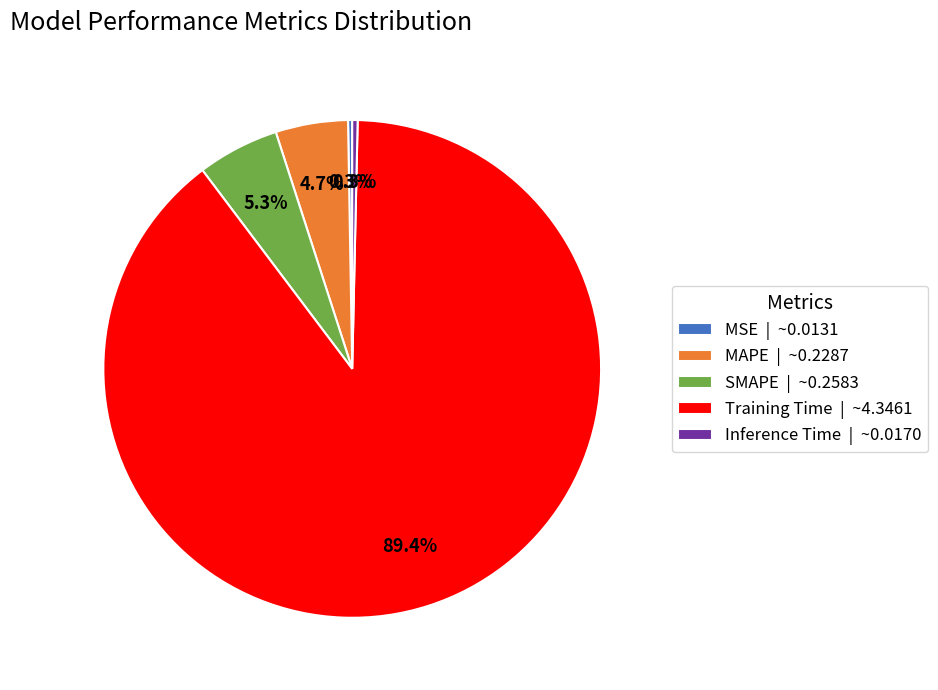

How much of the chart is everything except Training Time | ~4.3461?

10.6%